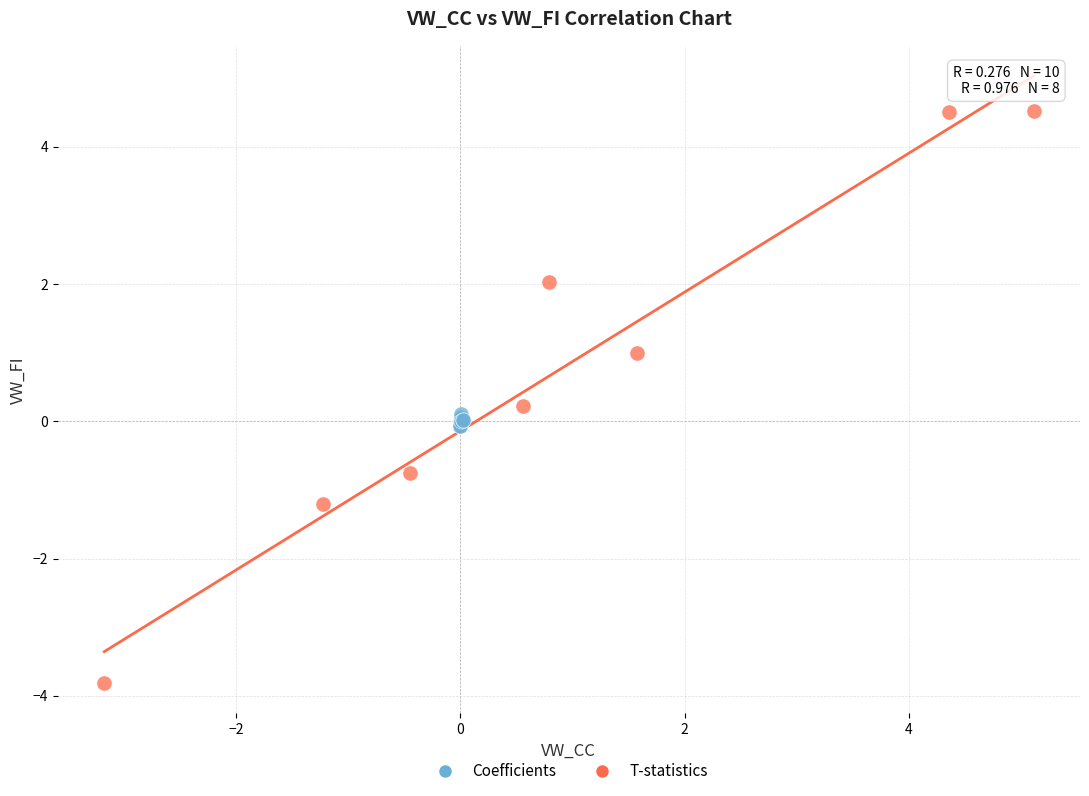

Which series has the widest spread of Y values?

T-statistics